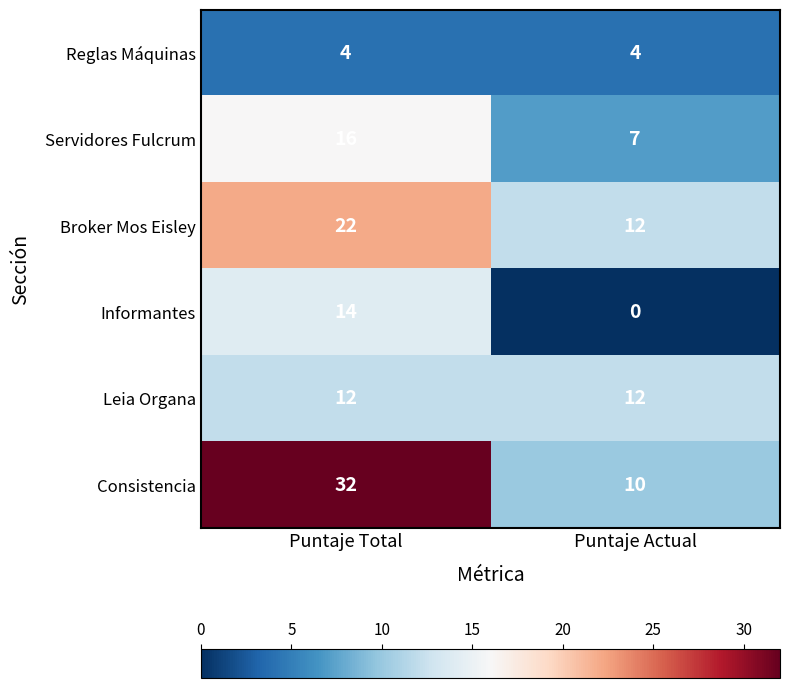

At how many categories does at least one series exceed 19?

1